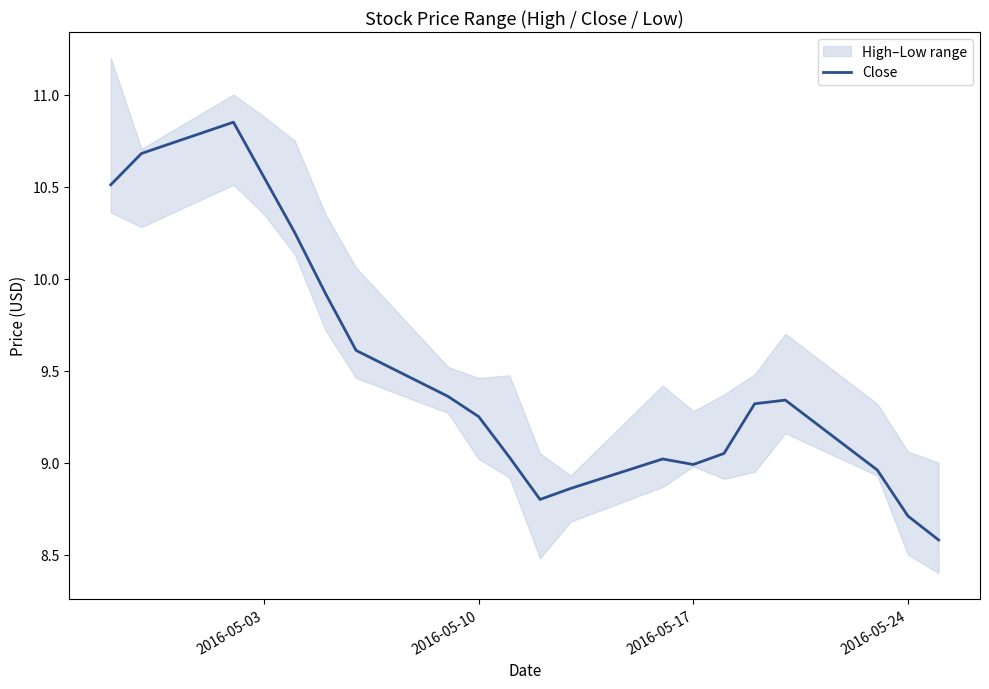

True or false: Close has a value of 13.2 at 2016-05-17.

False